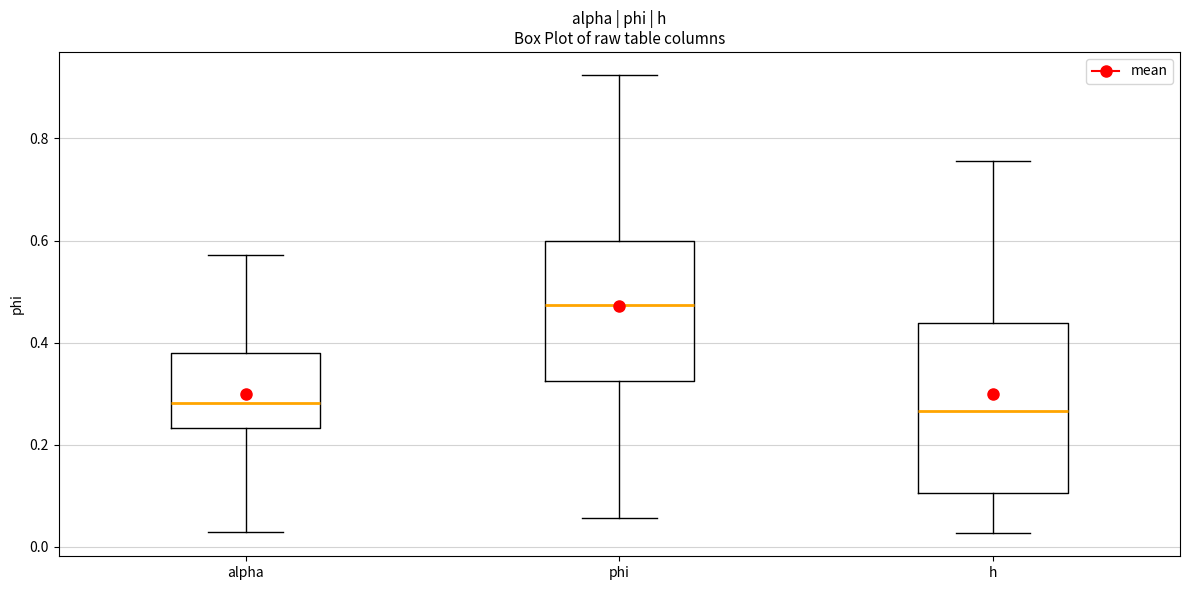

Reading left to right, transcribe this box plot: for each box, give where its median line is, the range the box spans, and where its two whiskers end, as read against the y-axis. The values are not printed on the chart, so give them approximately, as read against the axis.

alpha: median 0.28, box 0.24 to 0.38, whiskers 0.02 to 0.58
phi: median 0.48, box 0.32 to 0.60, whiskers 0.06 to 0.92
h: median 0.26, box 0.10 to 0.44, whiskers 0.02 to 0.76